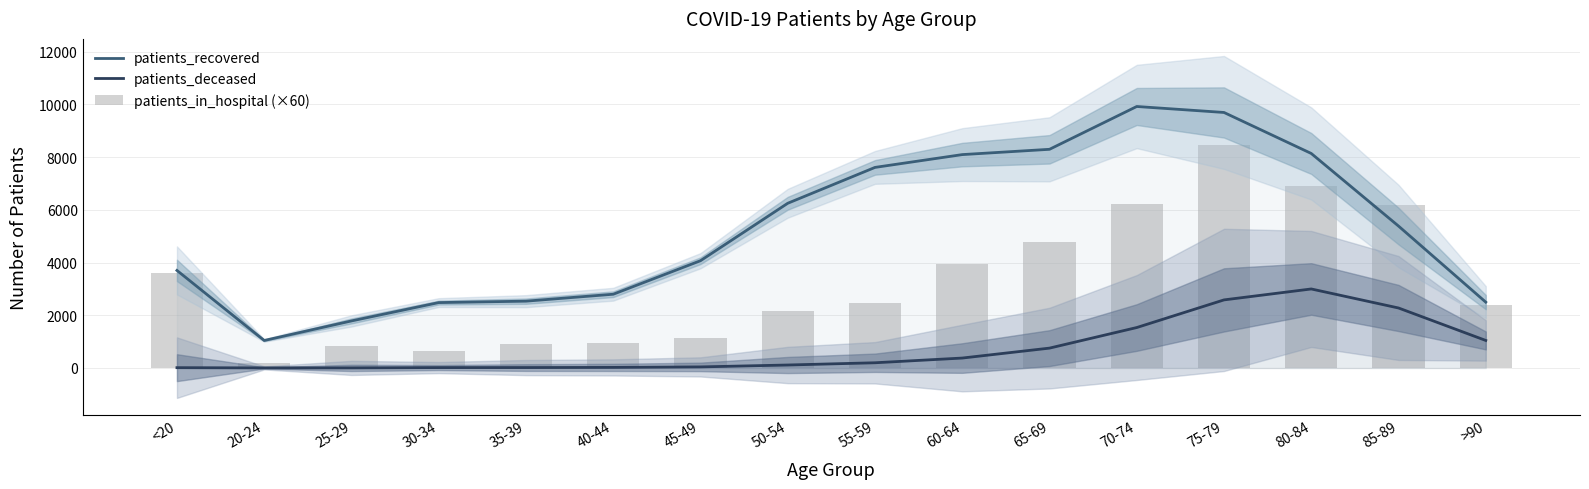

Which series has the widest spread of values?

patients_recovered